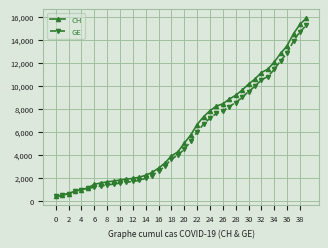

Which series has the widest spread of values?

CH